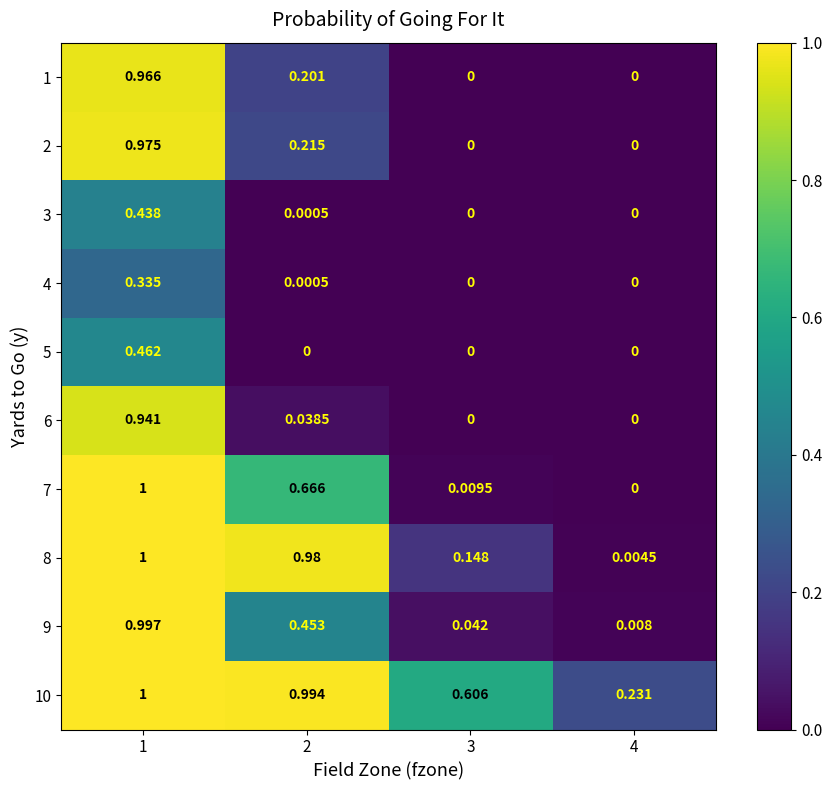

Is the value of 7 at 3 greater than the value of 2 at 3?

Yes